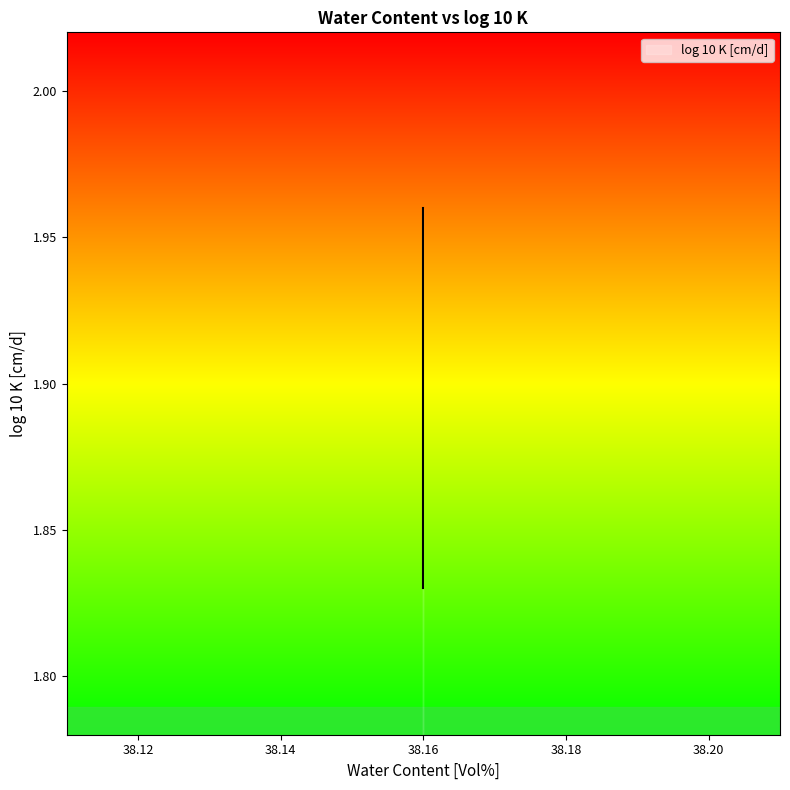

How many lines are shown in the chart?

1